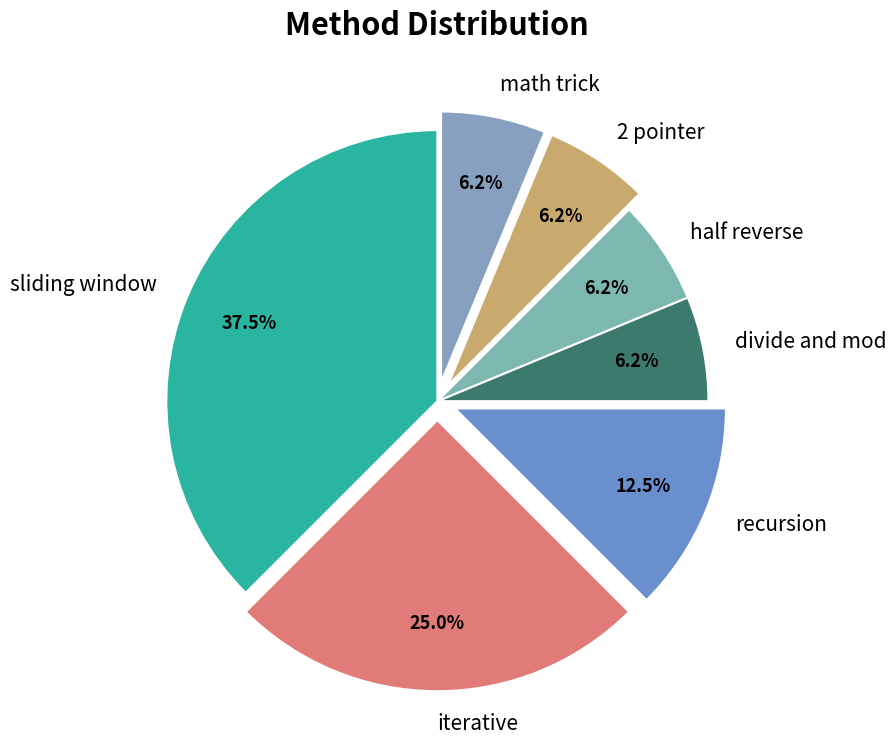

How much of the chart is everything except recursion?

87.5%